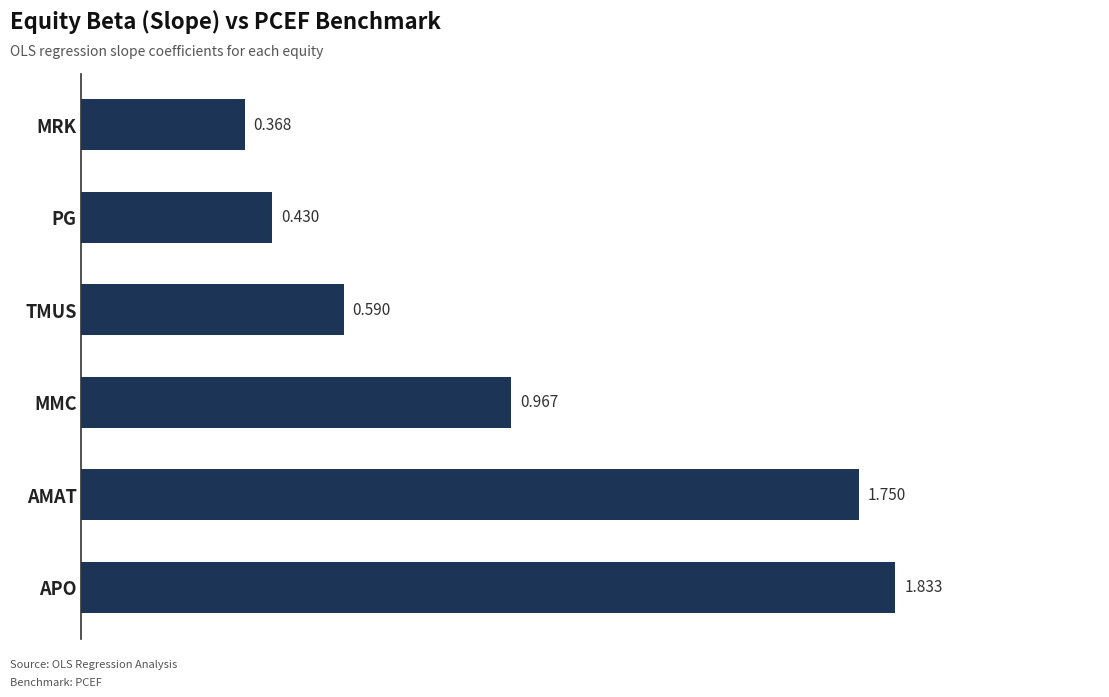

Between PG and APO, which is larger?

APO